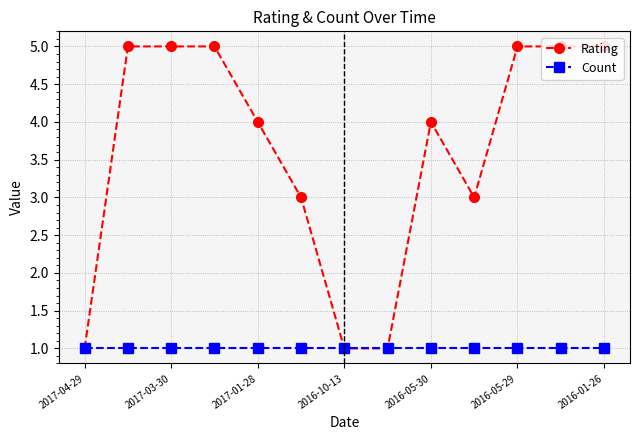

Which series has the widest spread of values?

Rating